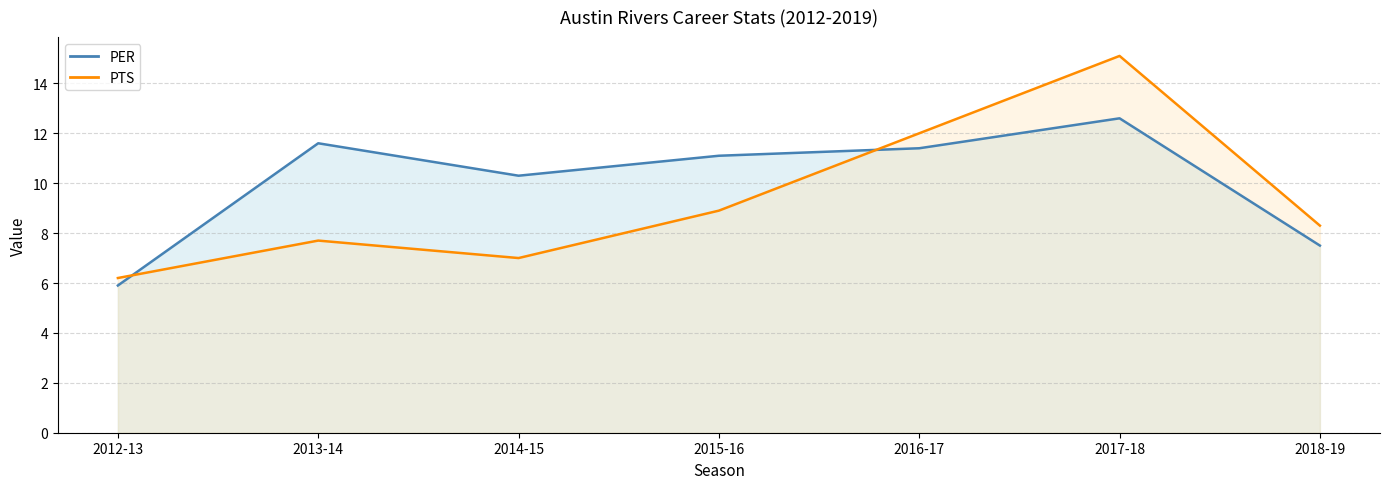

What is the label of the 4th point from the left?

2015-16